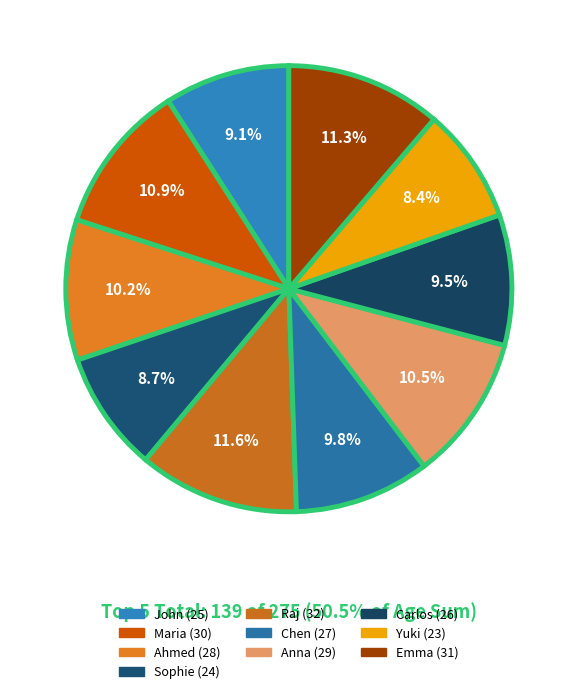

Does Emma represent more than half of the total?

No